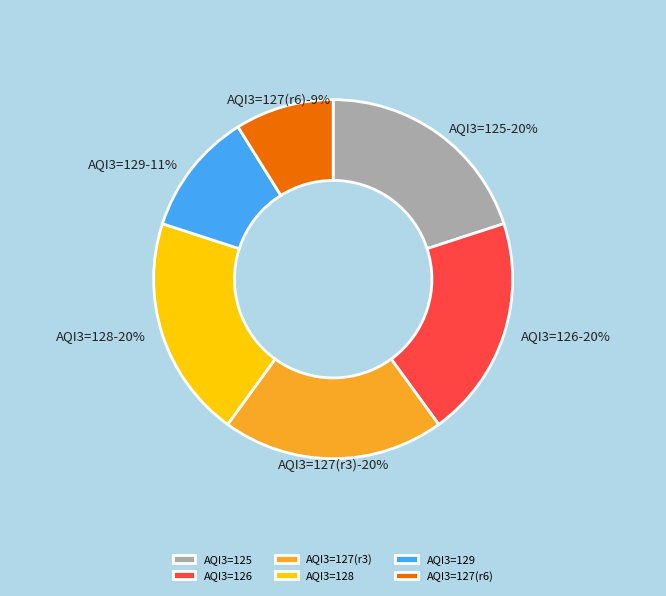

How many segments does this pie chart have?

6